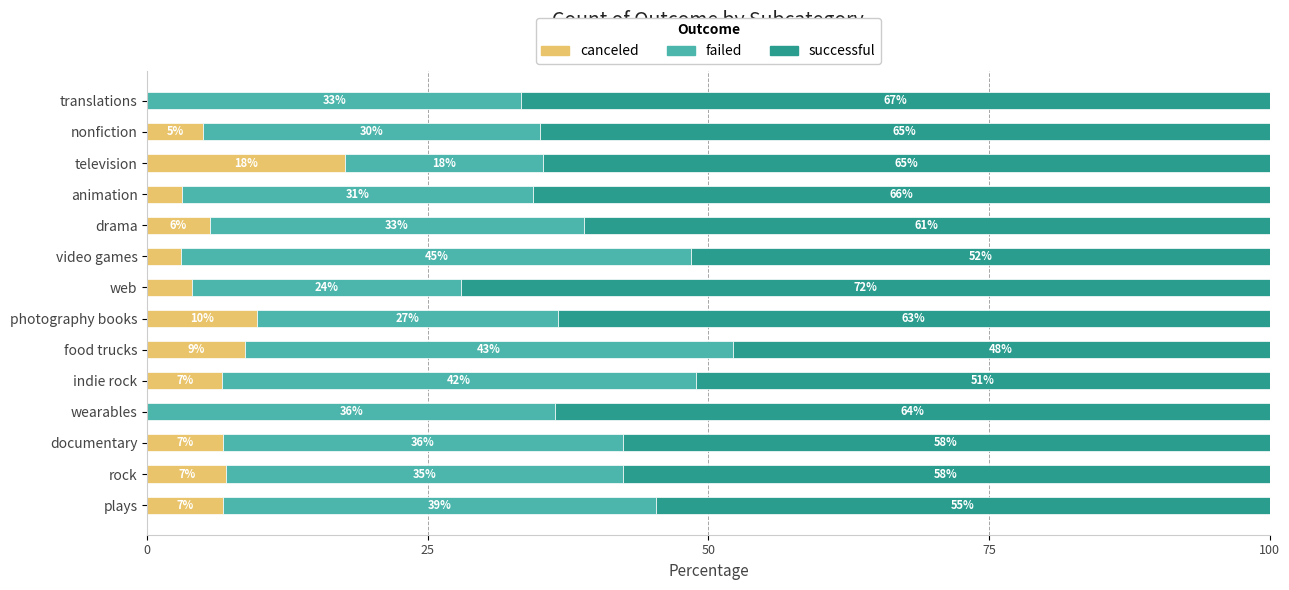

What are all the series names shown in the legend?

canceled, failed, successful